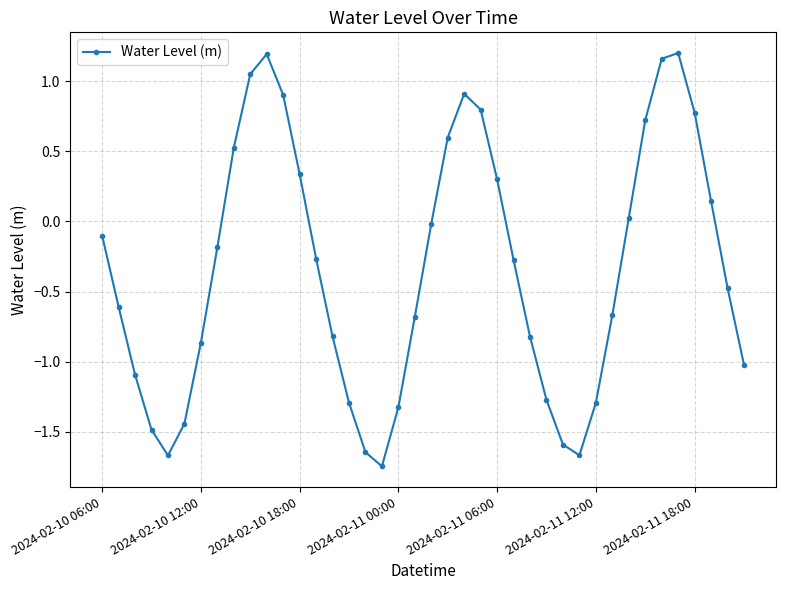

What is the value of the 31st point from the left?

-1.3